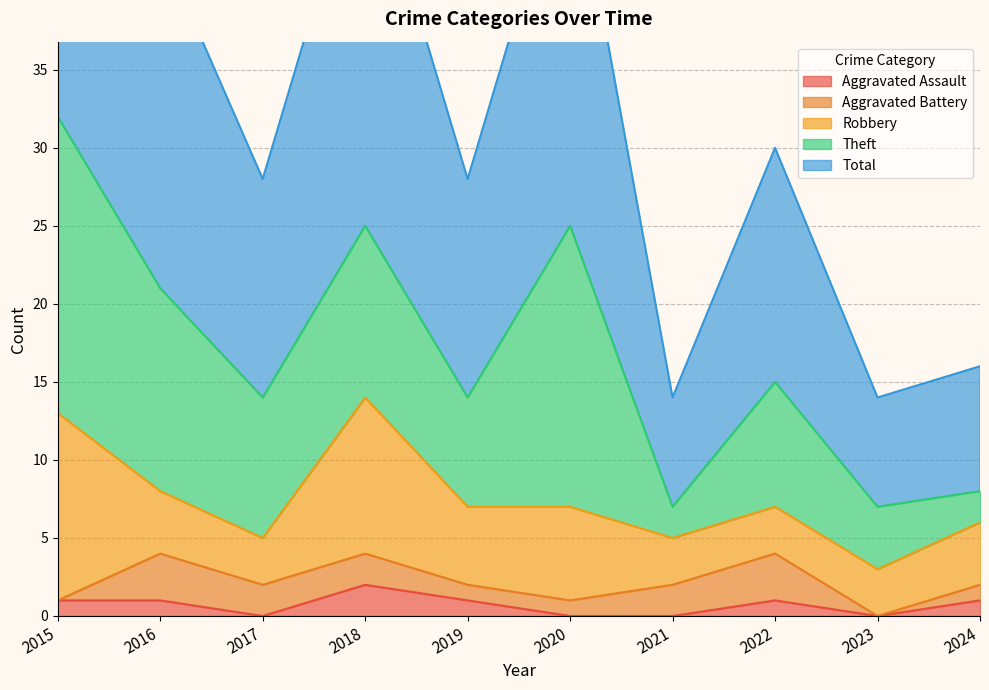

How many Robbery values are between 3 and 6?

8